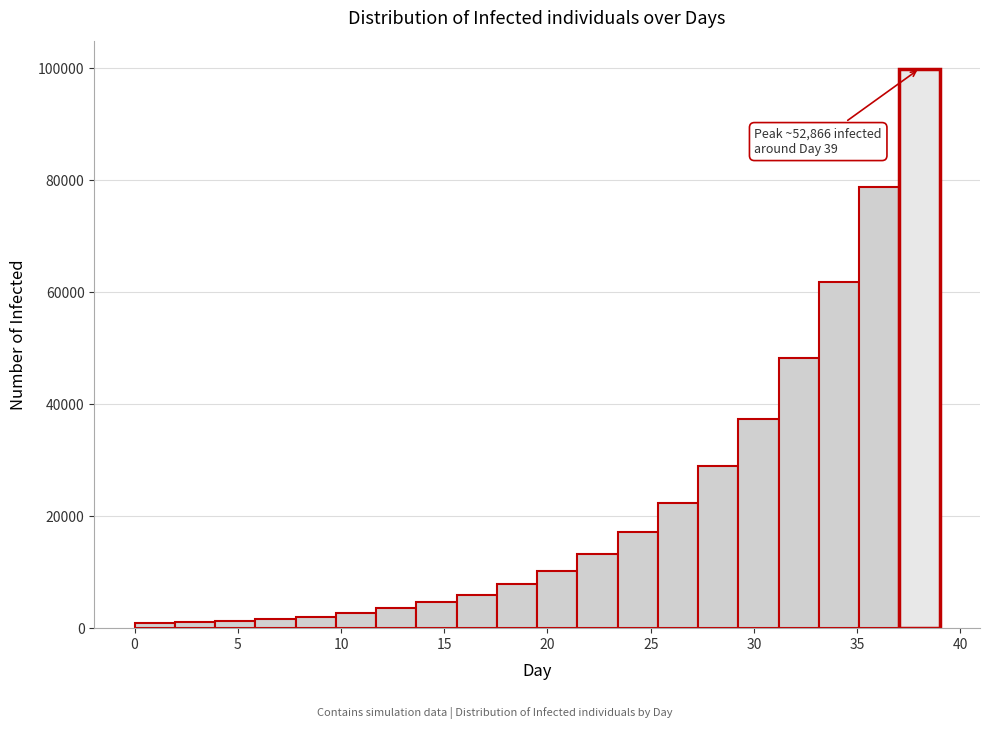

Read against the x-axis, roughly where is the centre of the tallest bar?

38.0